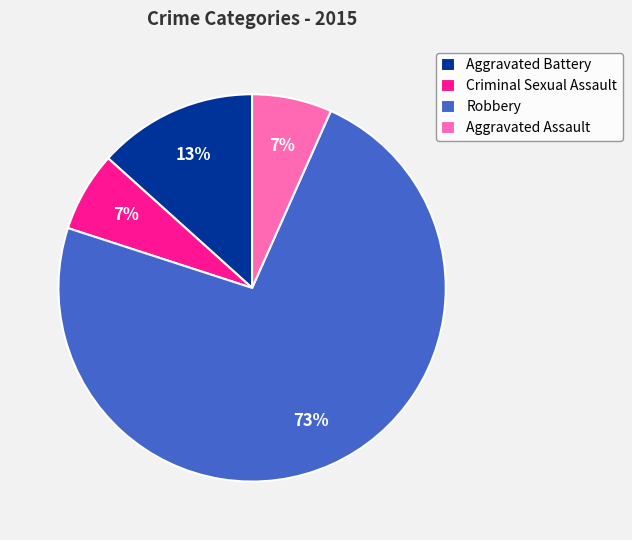

What percentage is the Criminal Sexual Assault slice, to the nearest percent?

7%